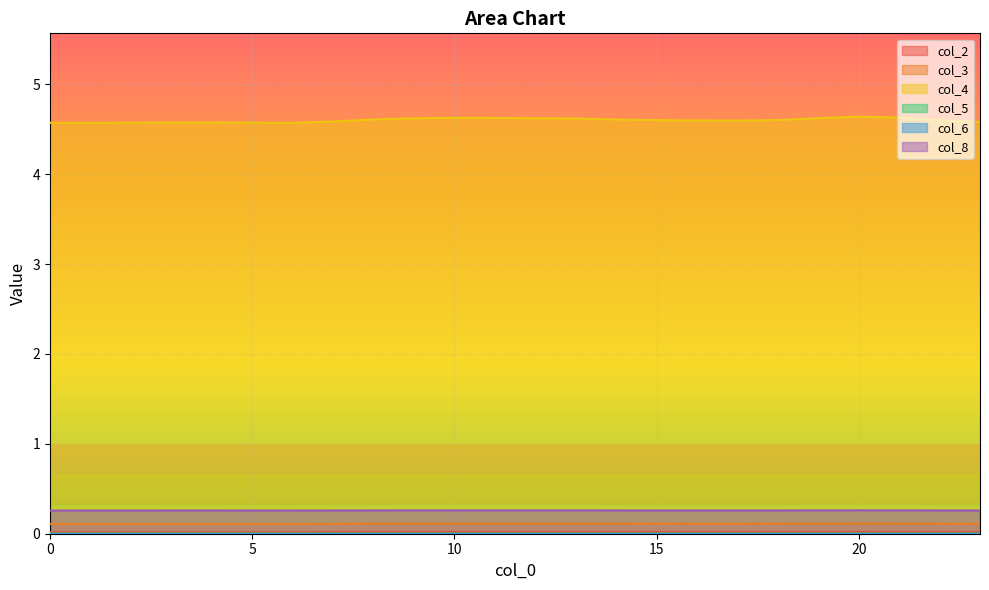

What is the minimum value for col_3?

0.1